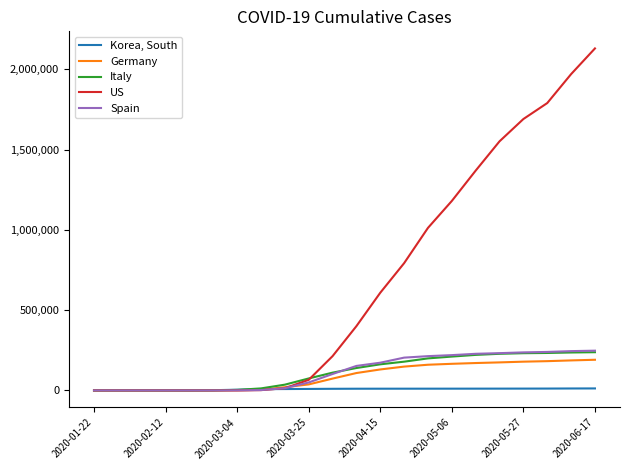

Which series has the widest spread of values?

US